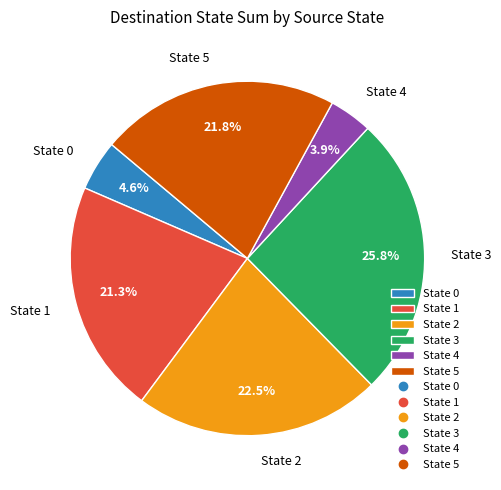

What is the ratio of the value at State 3 to the value at State 1?

1.2